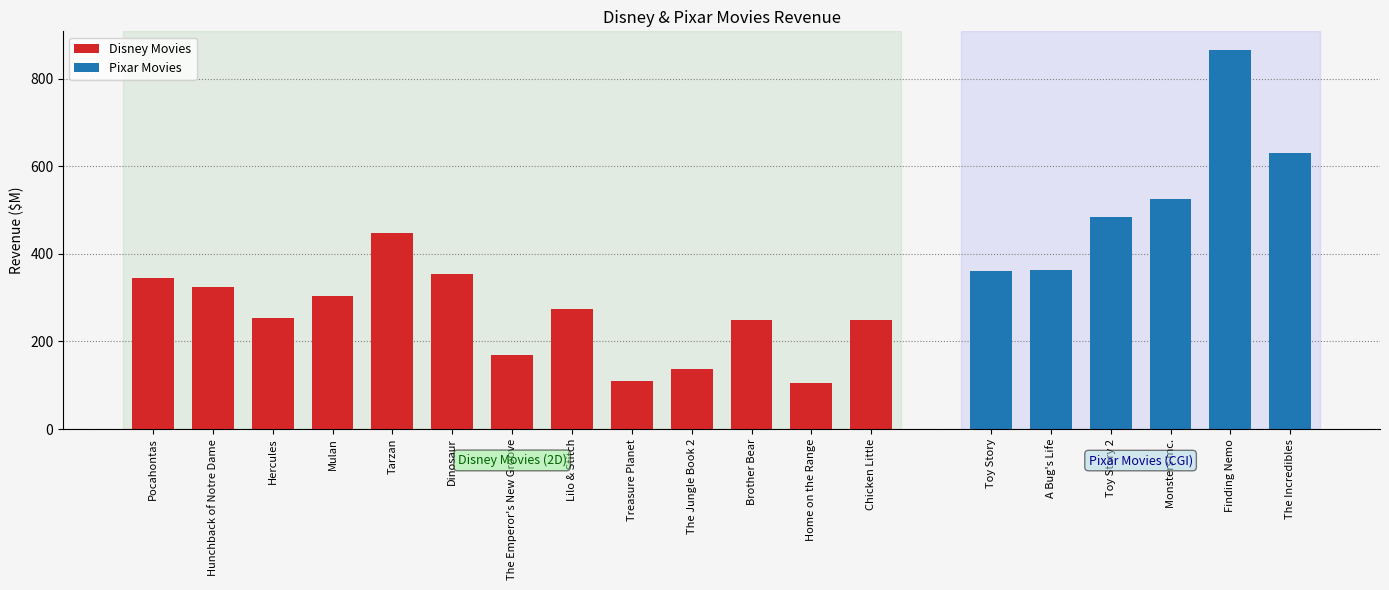

How many data points does each series have?

13